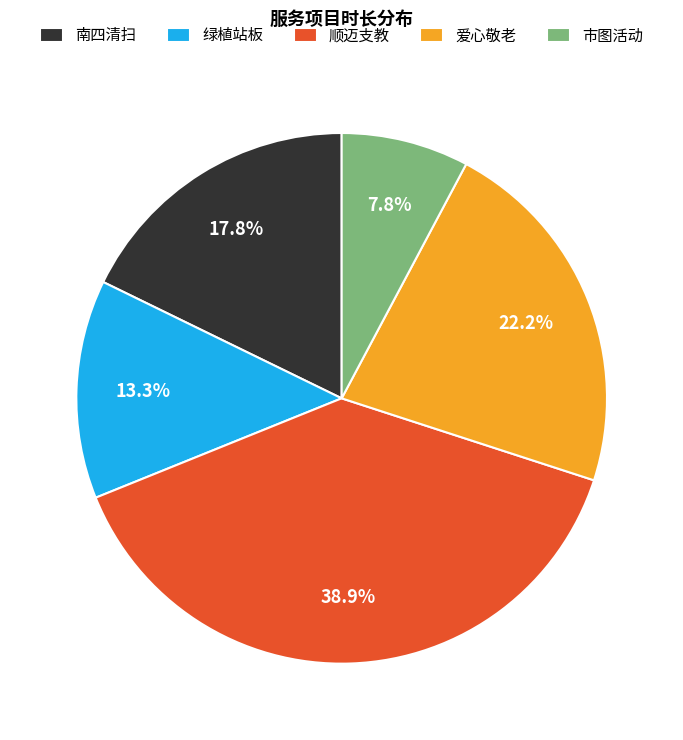

How many segments does this pie chart have?

5